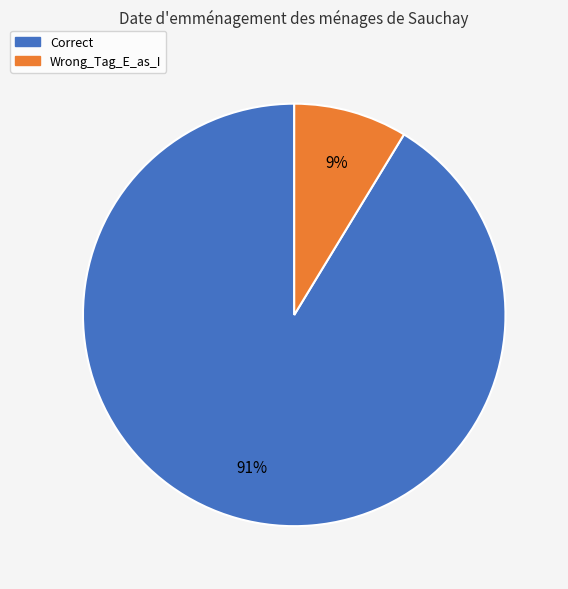

The Wrong_Tag_E_as_I slice represents 1% of the pie. True or false?

False